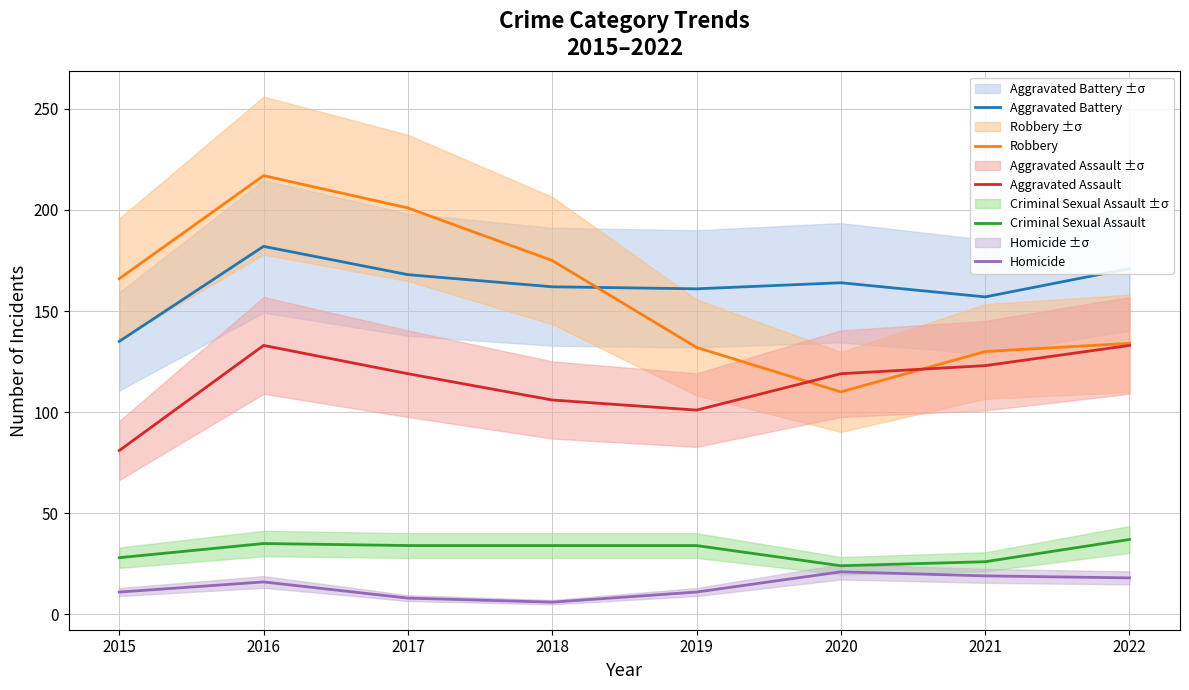

At which category is the sum across all series the highest?

2016